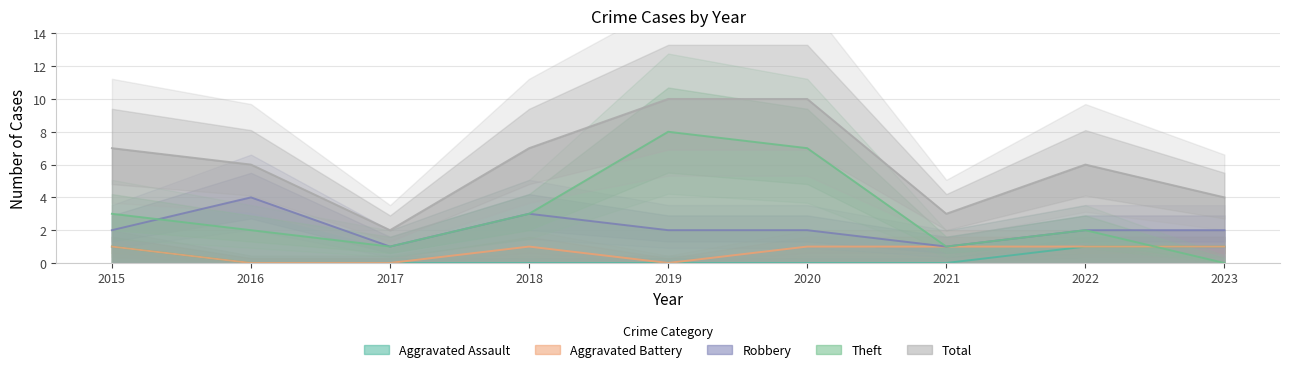

The value of Total at 2017 is 2. True or false?

True